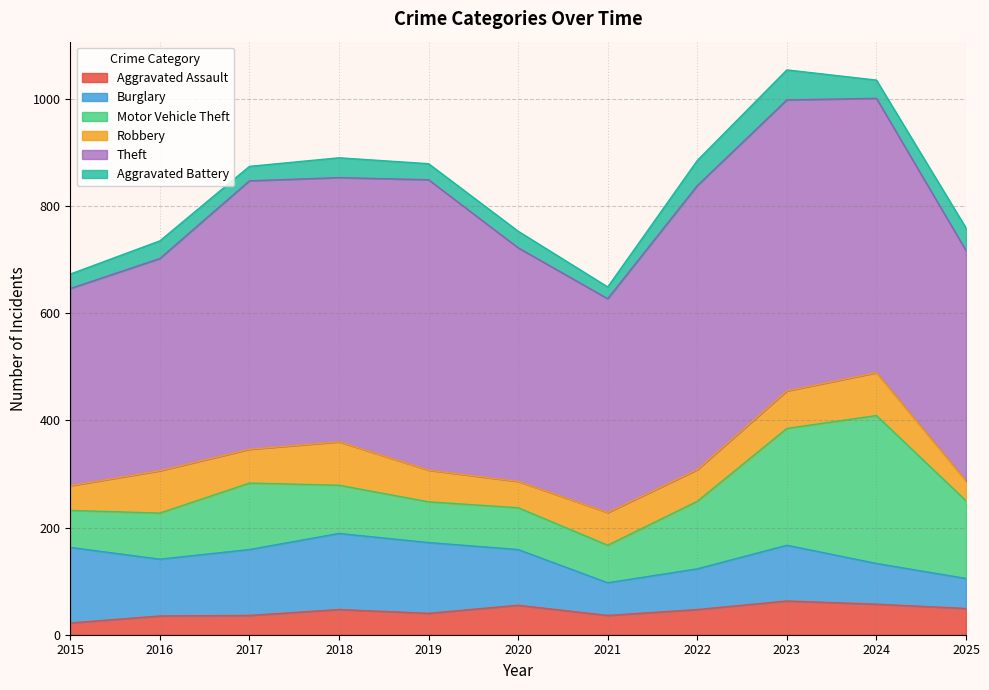

Is it true that Aggravated Battery equals 24 at 2022?

False